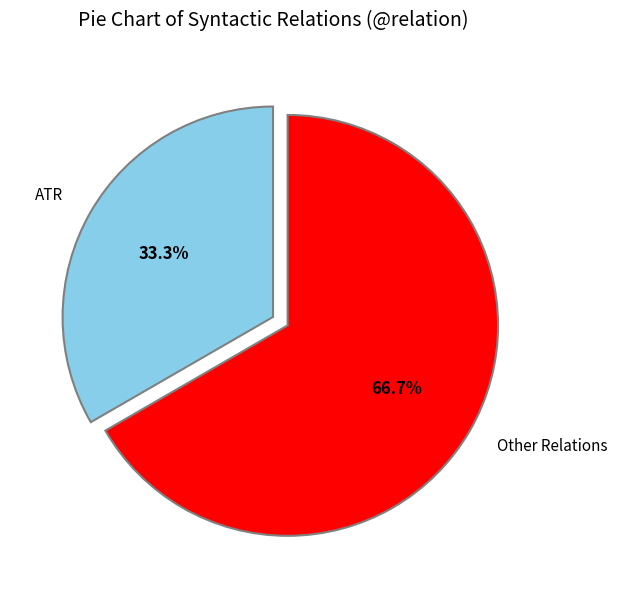

Is the sum of Other Relations and ATR greater than half?

Yes